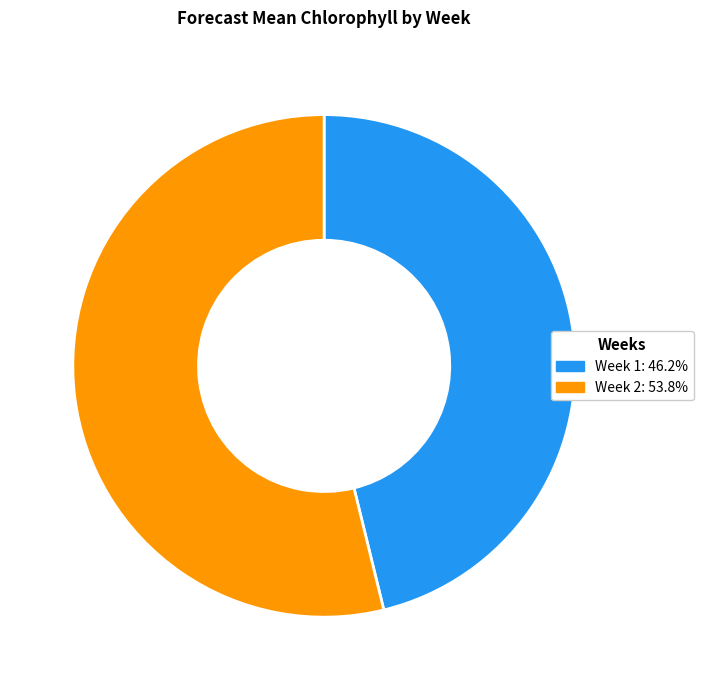

Does any single category account for the majority?

Yes